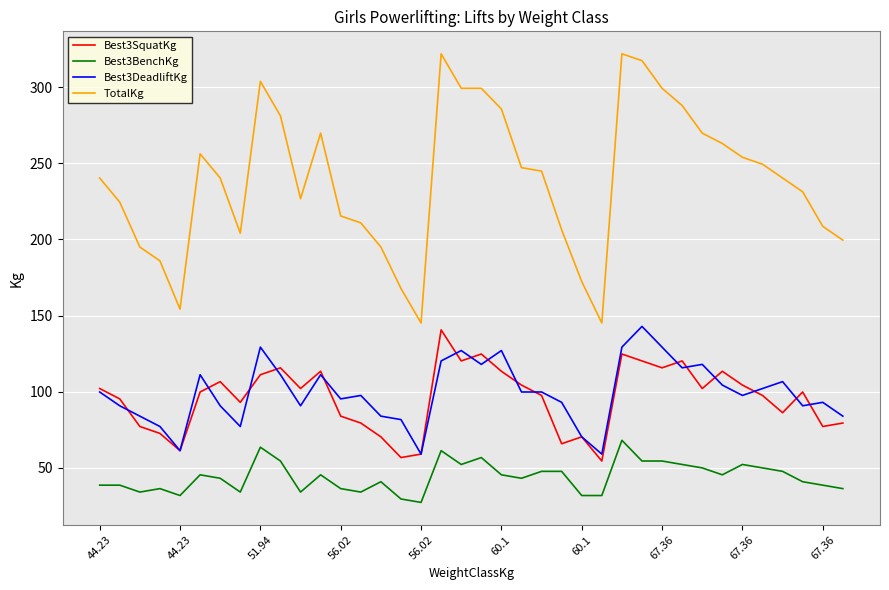

What is the difference between the second highest and second lowest values in the Best3BenchKg series?

34.0